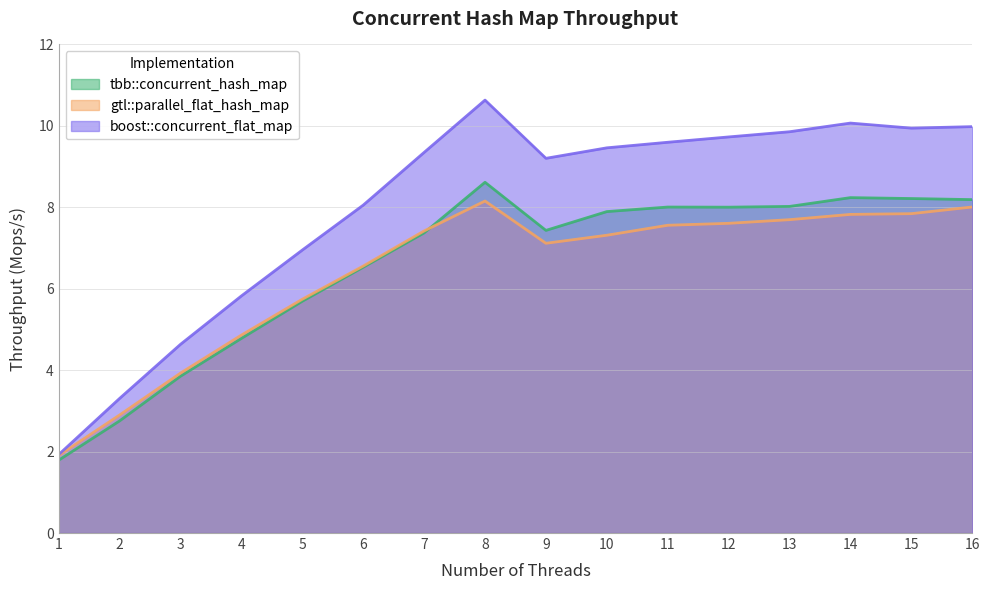

What is the minimum value for tbb::concurrent_hash_map?

1.8